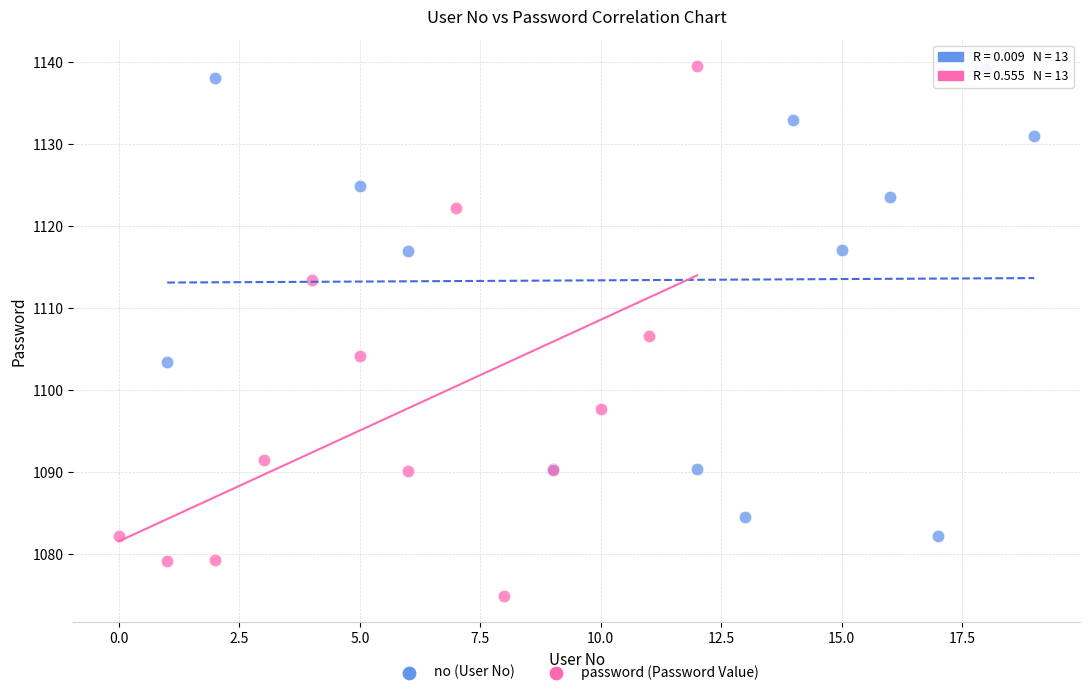

Which series has the widest spread of Y values?

password (Password Value)